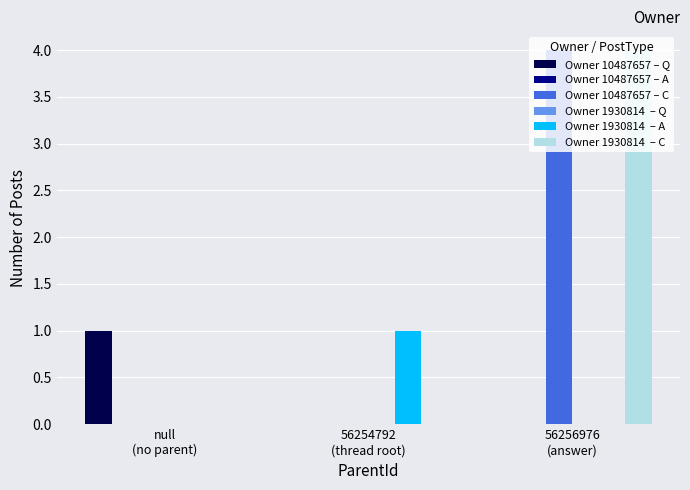

What is the approximate value of Owner 10487657 – C at 56256976
(answer)?

4